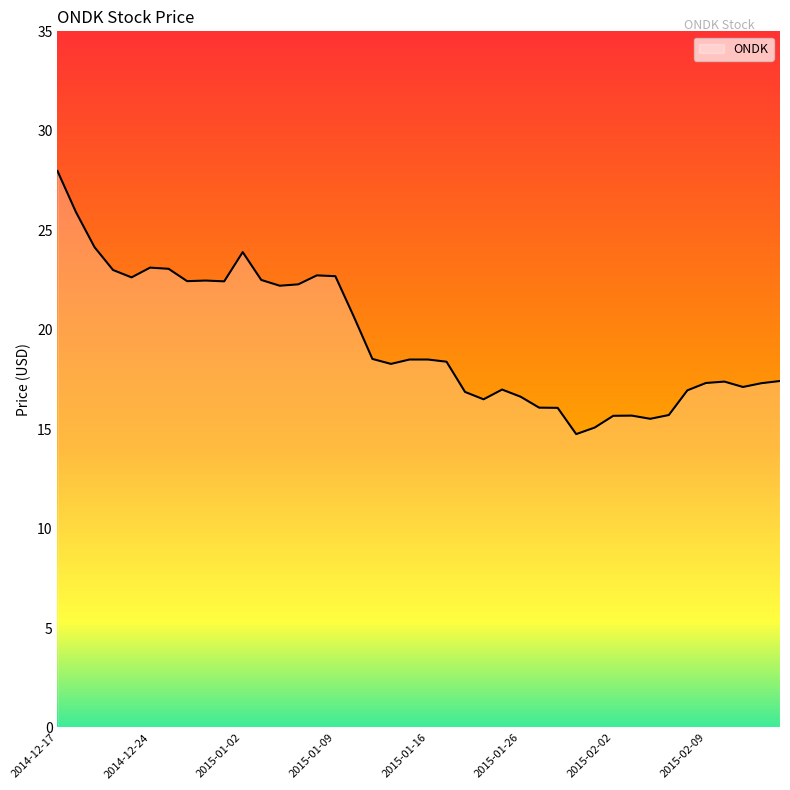

How many values exceed 18?

22